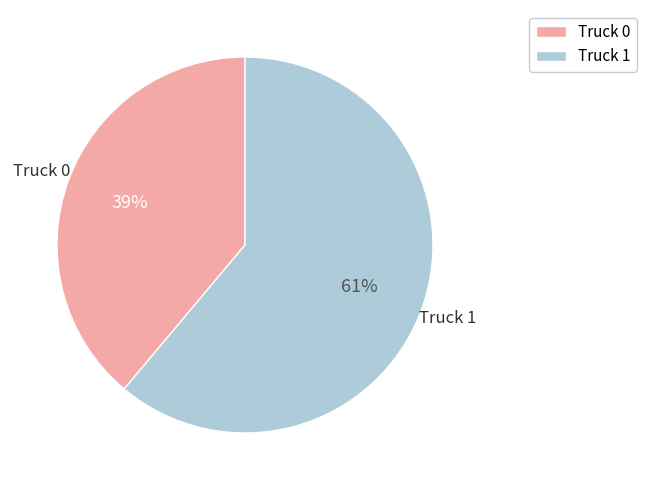

Combined, do Truck 0 and Truck 1 account for over 50%?

Yes